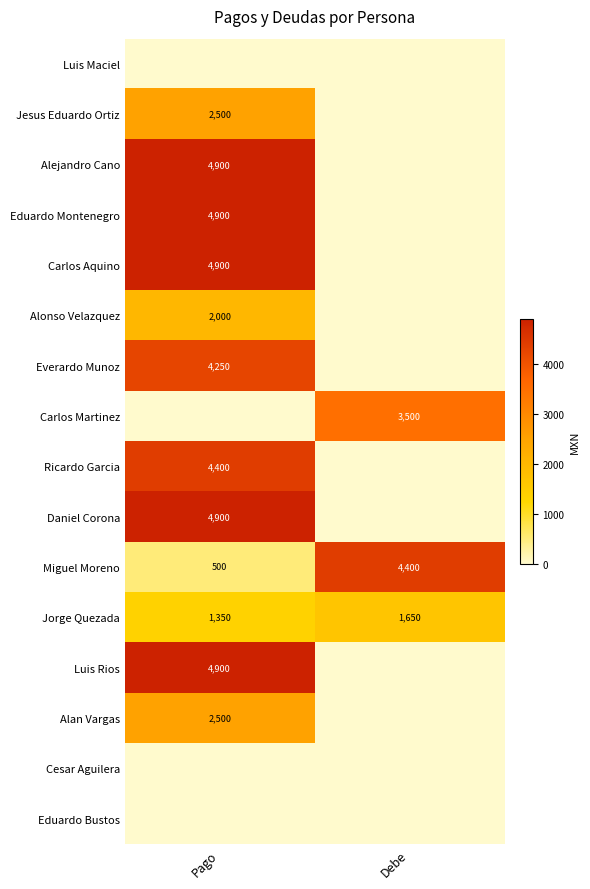

True or false: Ricardo Garcia has a value of 2550 at Pago.

False